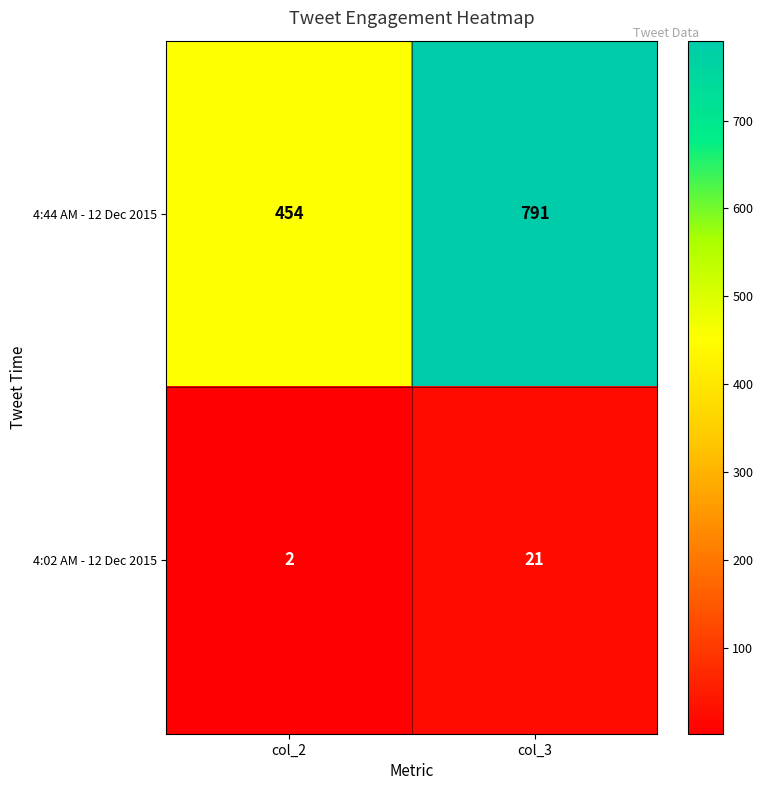

Reading right to left, extract all data points from this chart.

4:44 AM - 12 Dec 2015: col_3=791	col_2=454
4:02 AM - 12 Dec 2015: col_3=21	col_2=2